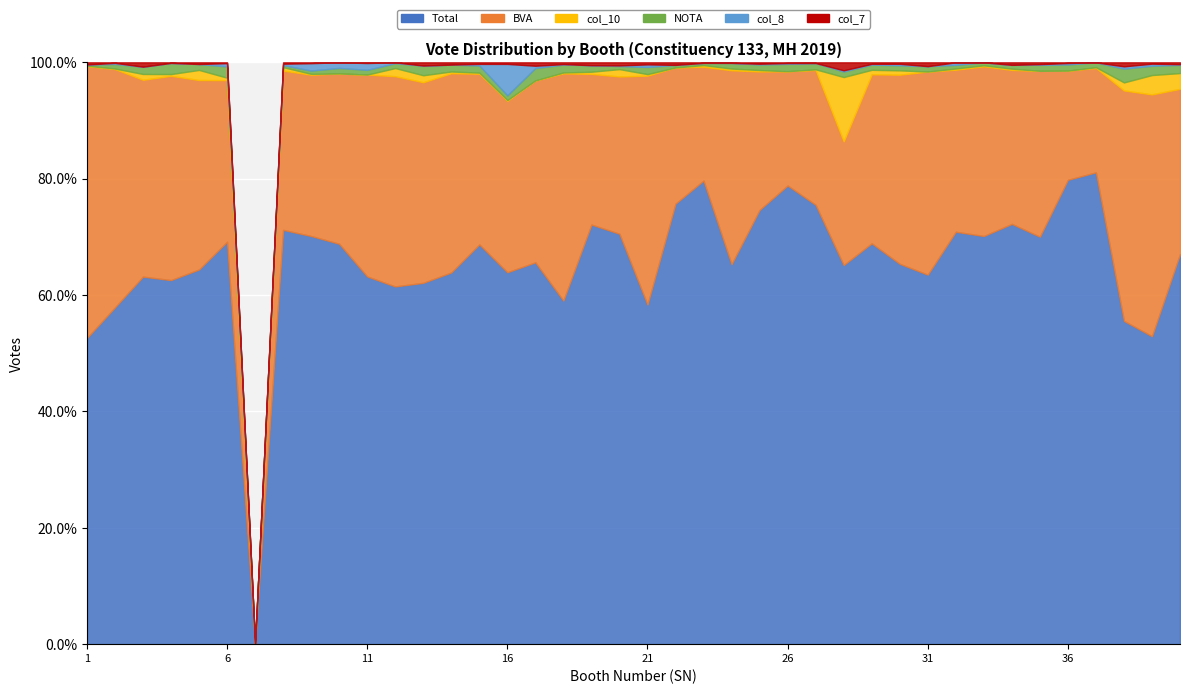

How many values in the col_7 series exceed 2?

17